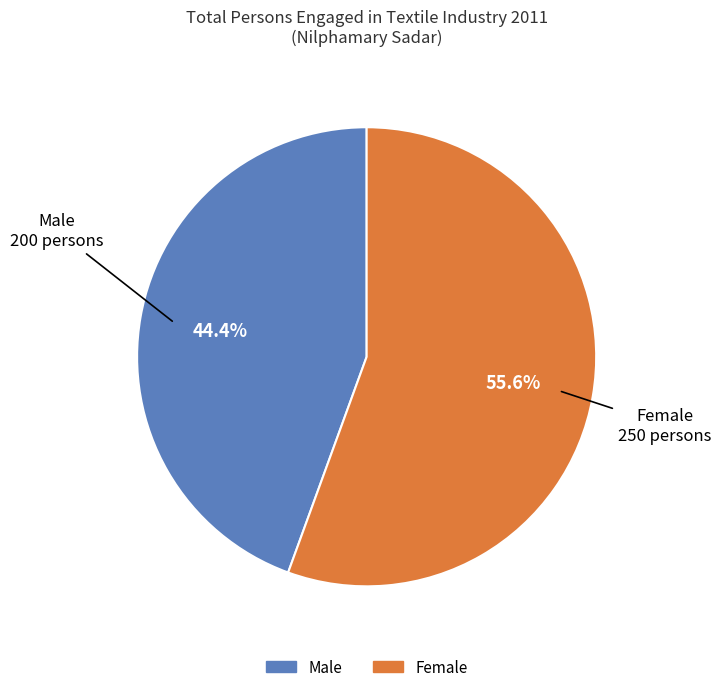

How many slices are in this pie chart?

2